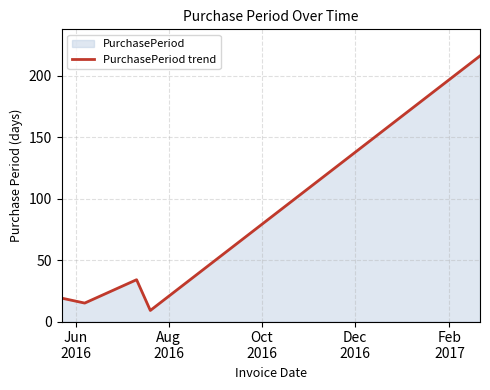

What is the difference between the maximum and minimum values?

207